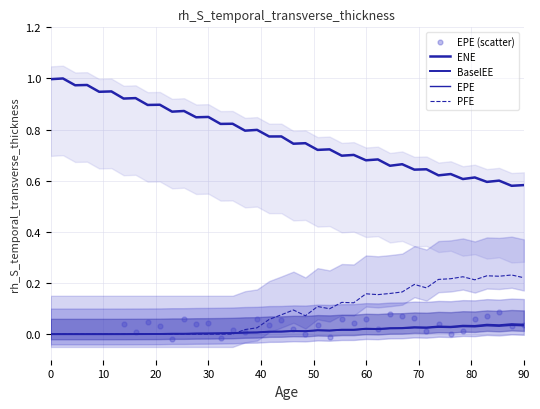

What are all the series names shown in the legend?

ENE, EPE, BaselEE, PFE